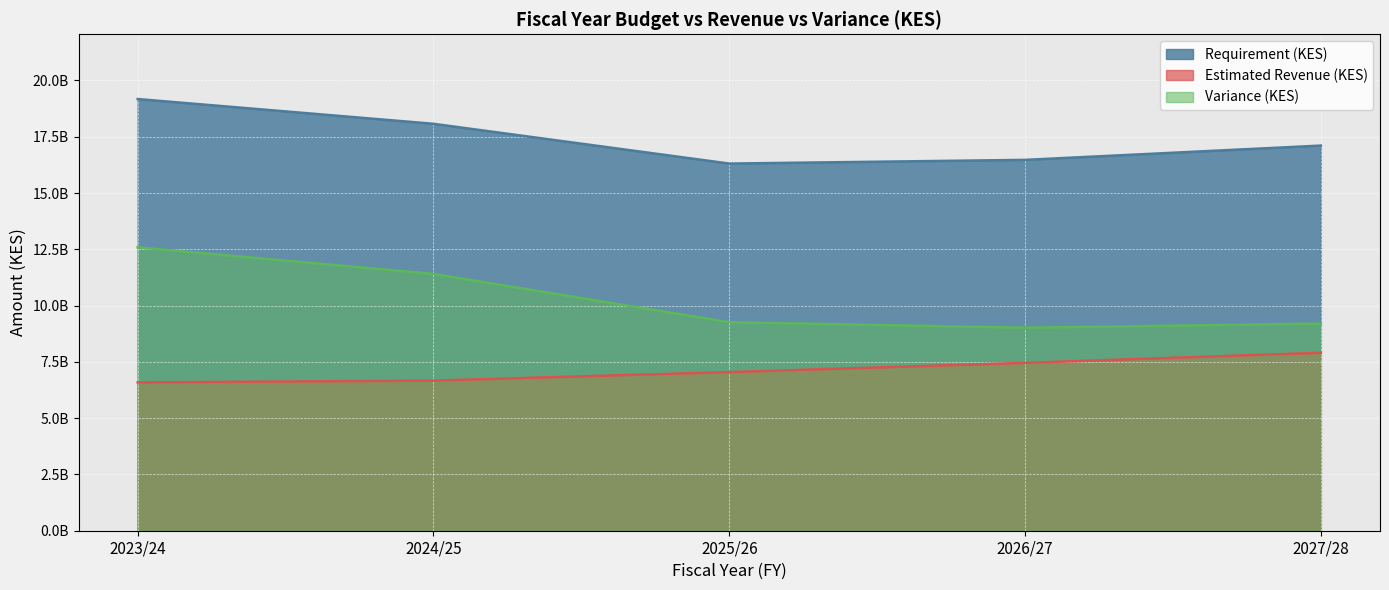

What is the total value across all series at 2026/27?

32946620000